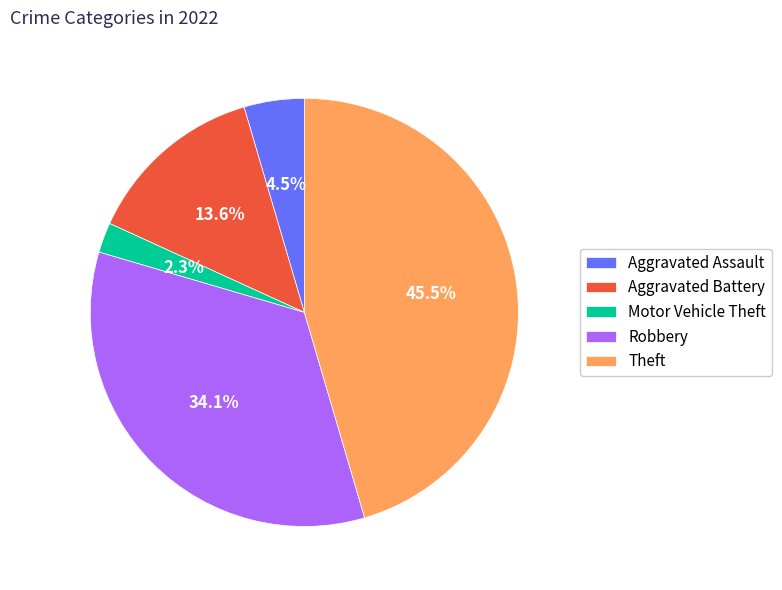

To the nearest percent, what is the average slice percentage?

20%